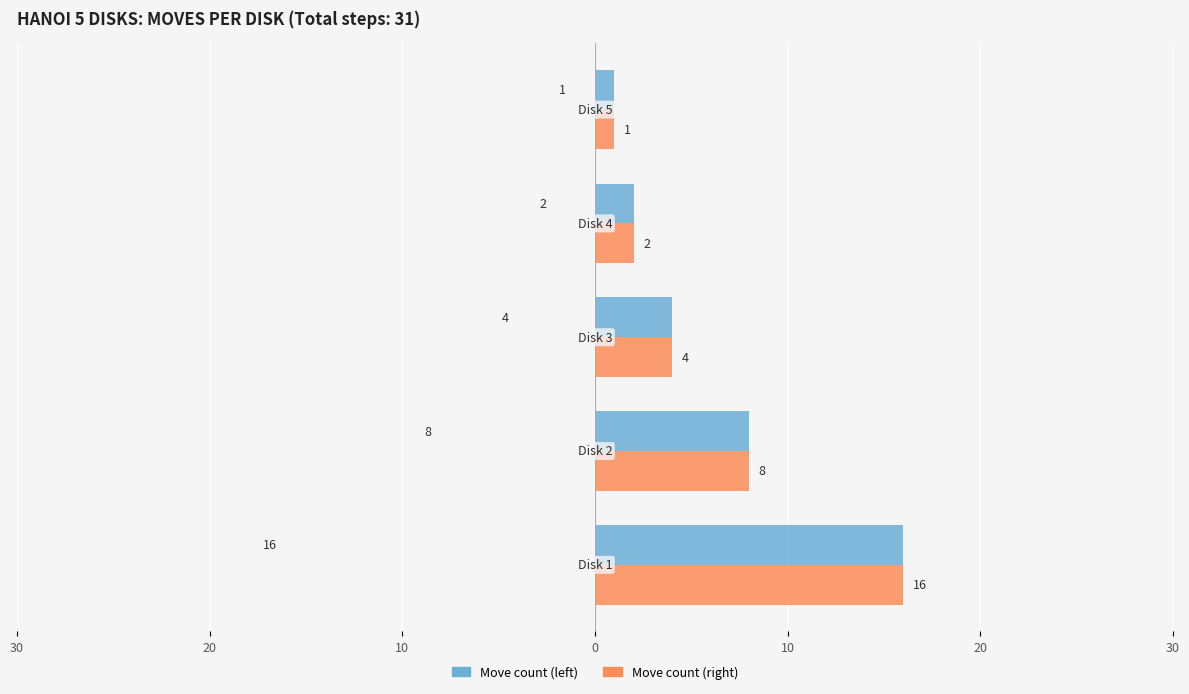

Reading left to right, extract all data points from this chart.

Move count (left): 16	8	4	2	1
Move count (right): 16	8	4	2	1